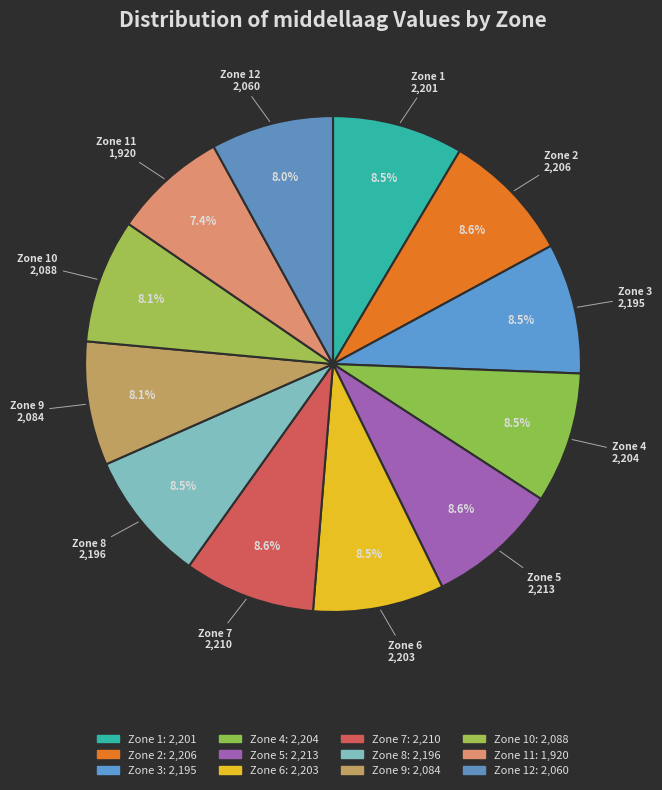

Which category has the smallest portion of the pie?

Zone 11